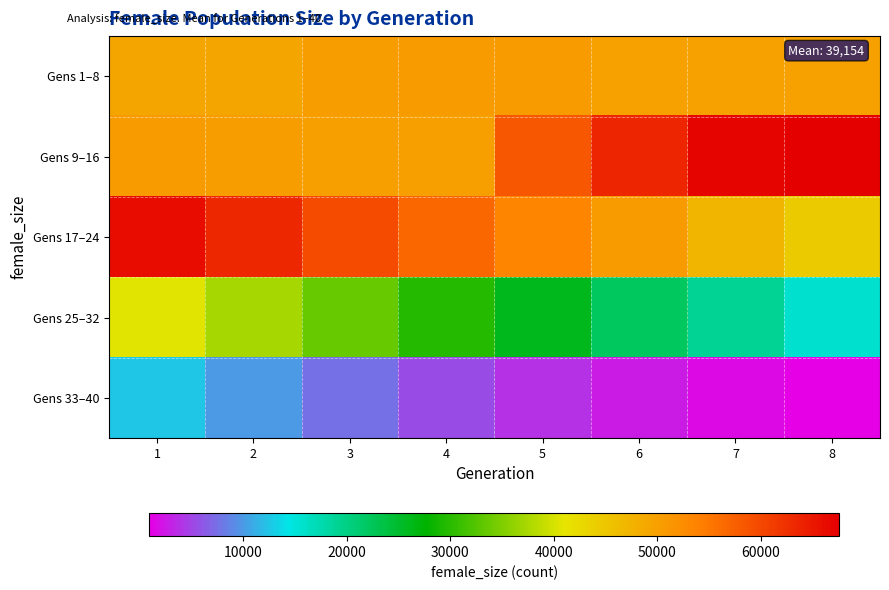

Which has a higher value, 4 or 5?

4